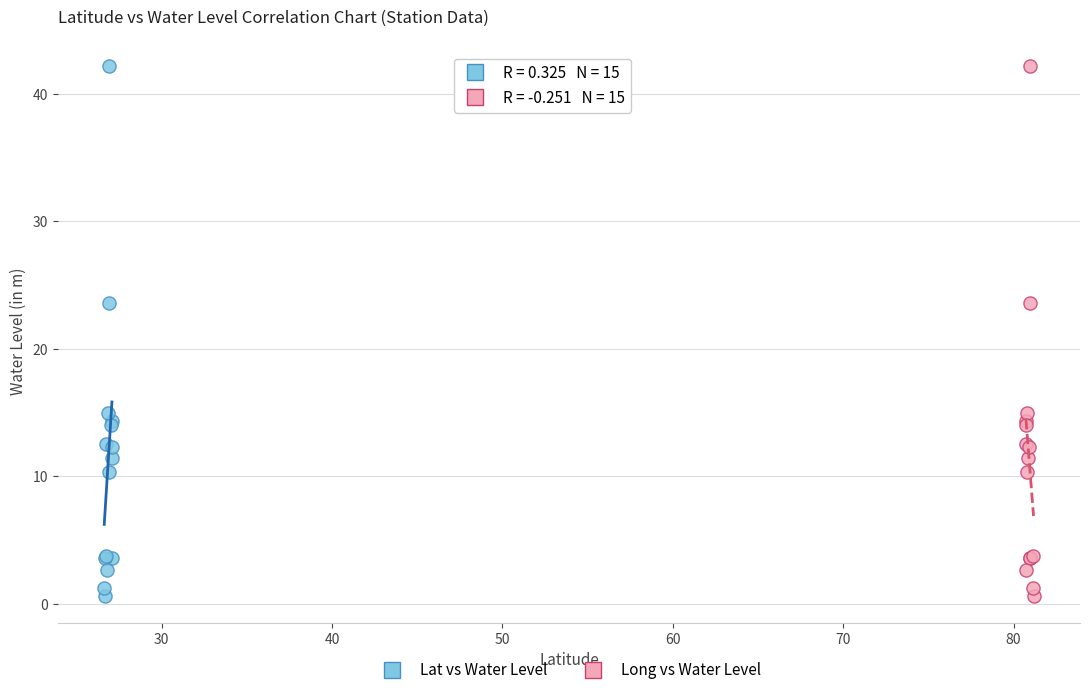

What are all the series names shown in the legend?

Lat vs Water Level, Long vs Water Level